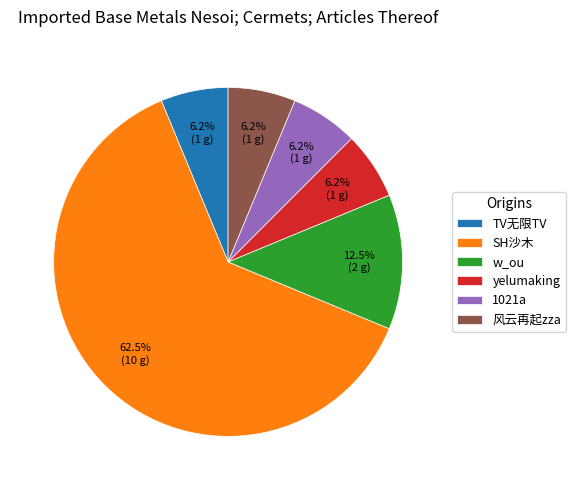

What is the ratio of the value at 风云再起zza to the value at TV无限TV?

1.0